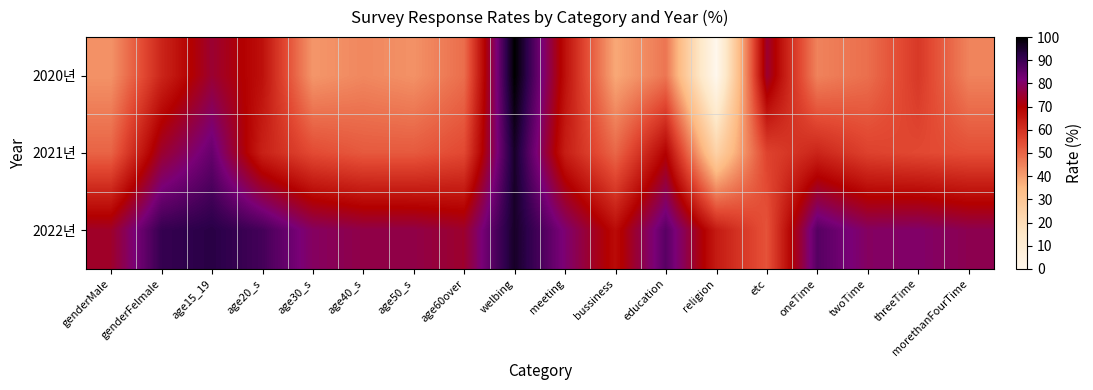

Reading left to right, transcribe all the data shown in this chart.

2020년: genderMale=42.2	genderFelmale=62.3	age15_19=75.0	age20_s=66.7	age30_s=41.4	age40_s=44.1	age50_s=42.3	age60over=48.7	welbing=100.0	meeting=66.9	bussiness=38.3	education=47.3	religion=0.0	etc=75.0	oneTime=44.9	twoTime=48.5	threeTime=58.5	morethanFourTime=44.9
2021년: genderMale=50.5	genderFelmale=74.6	age15_19=84.4	age20_s=63.3	age30_s=54.9	age40_s=52.3	age50_s=52.2	age60over=55.3	welbing=95.6	meeting=64.0	bussiness=49.9	education=69.7	religion=25.0	etc=56.4	oneTime=62.5	twoTime=56.7	threeTime=55.3	morethanFourTime=54.3
2022년: genderMale=74.1	genderFelmale=90.6	age15_19=92.5	age20_s=88.7	age30_s=79.6	age40_s=77.2	age50_s=77.1	age60over=74.5	welbing=95.5	meeting=81.1	bussiness=67.7	education=86.1	religion=64.5	etc=53.4	oneTime=86.5	twoTime=79.6	threeTime=80.4	morethanFourTime=78.0